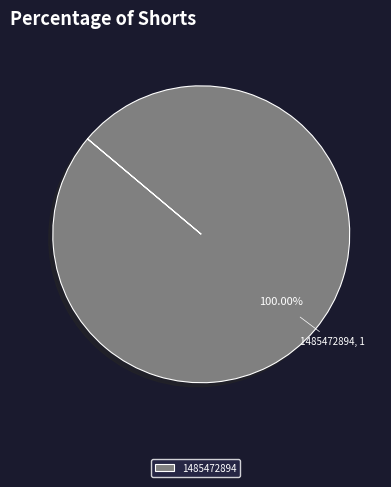

Is there any slice that represents more than half of the pie?

Yes